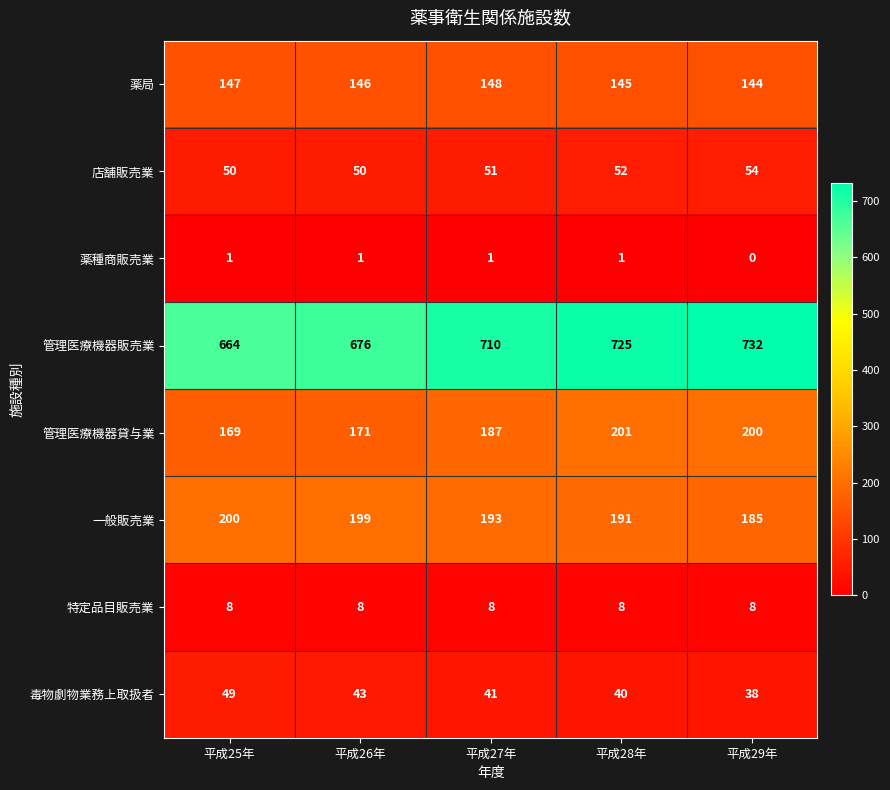

Which series changed the most between 平成26年 and 平成28年?

管理医療機器販売業